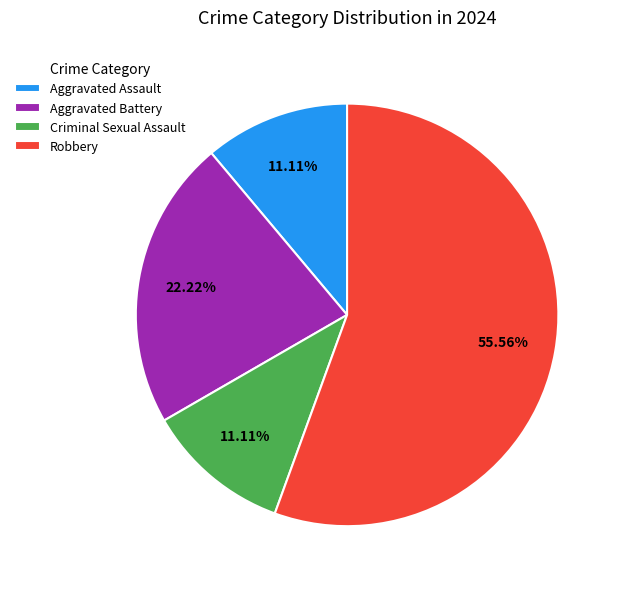

Between Aggravated Battery and Criminal Sexual Assault, which is larger?

Aggravated Battery